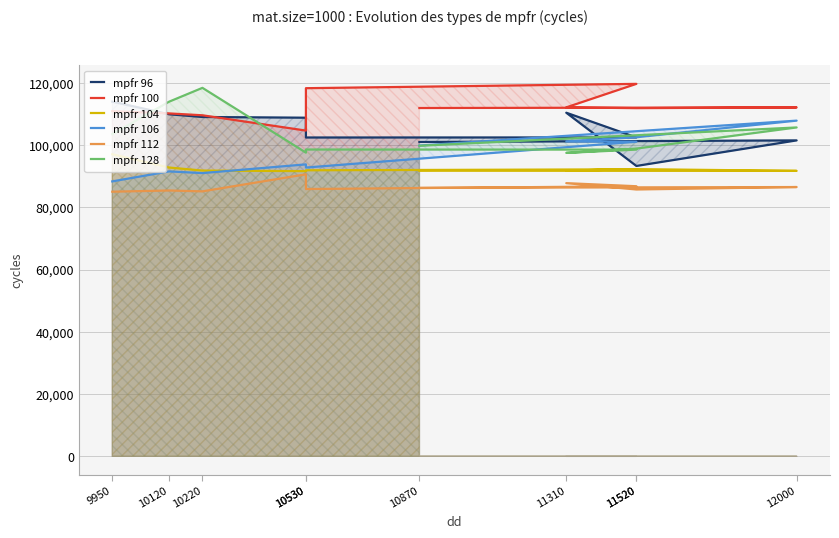

True or false: mpfr 100 has a value of 195885 at 11310.

False